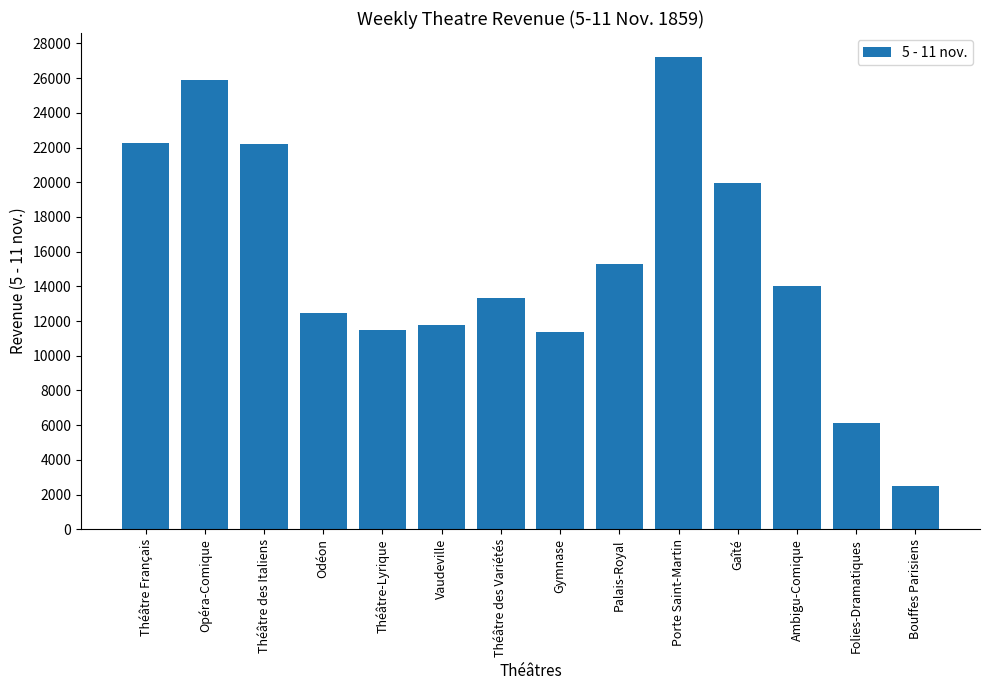

What is the label of the 2nd bar from the left?

Opéra-Comique